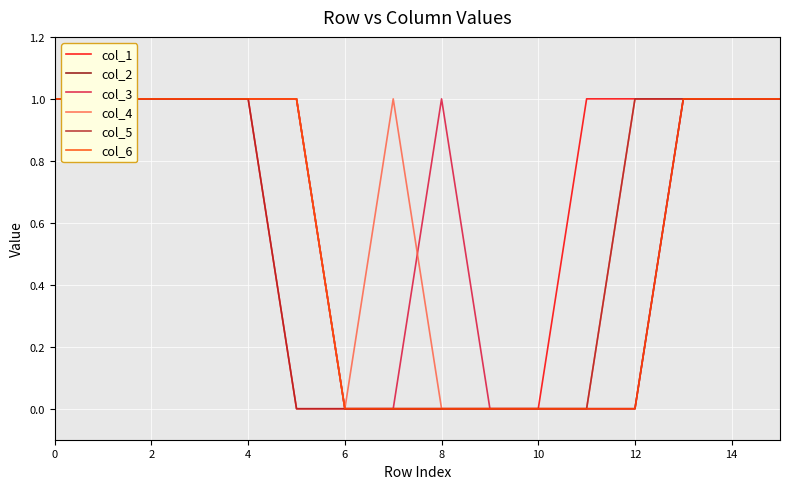

How many intersections are there between col_4 and col_3?

1